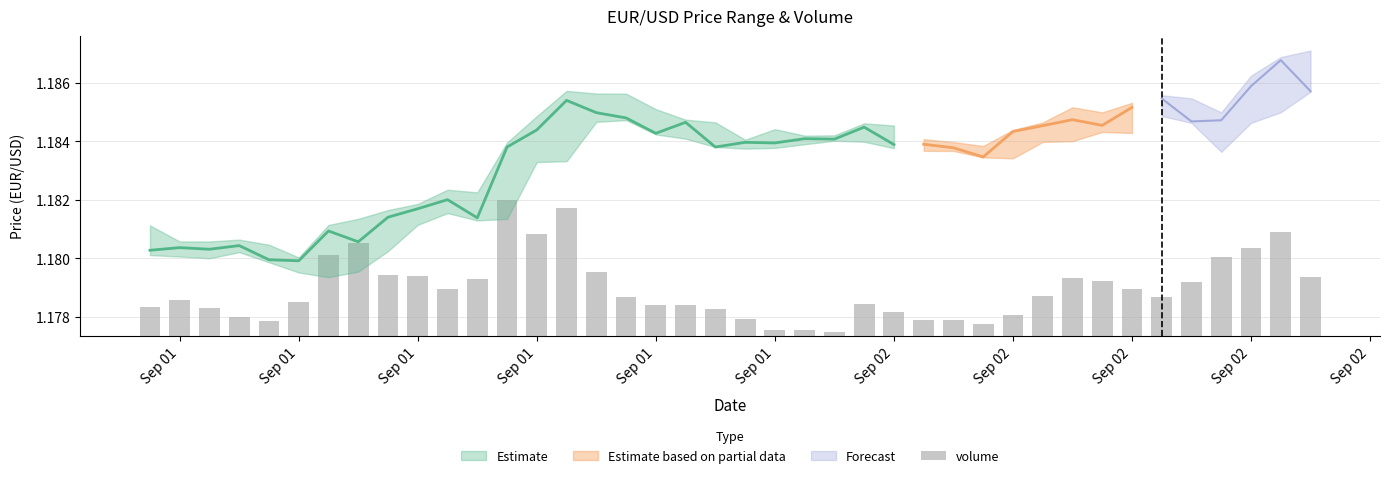

The chart shows a value of 0.0 at Sep 01. True or false?

False